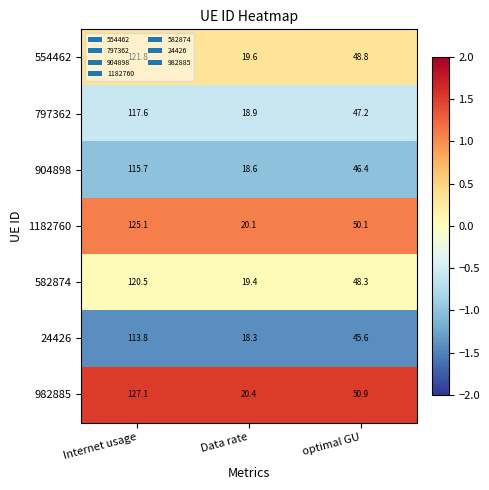

The value of 797362 at Internet usage is 117.6. True or false?

True